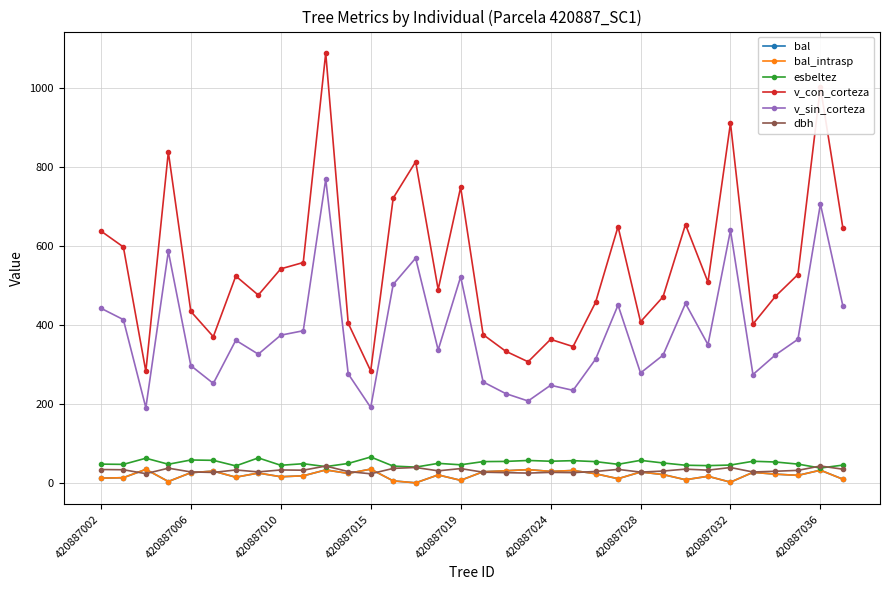

Is this an area chart (filled region under the line)?

No